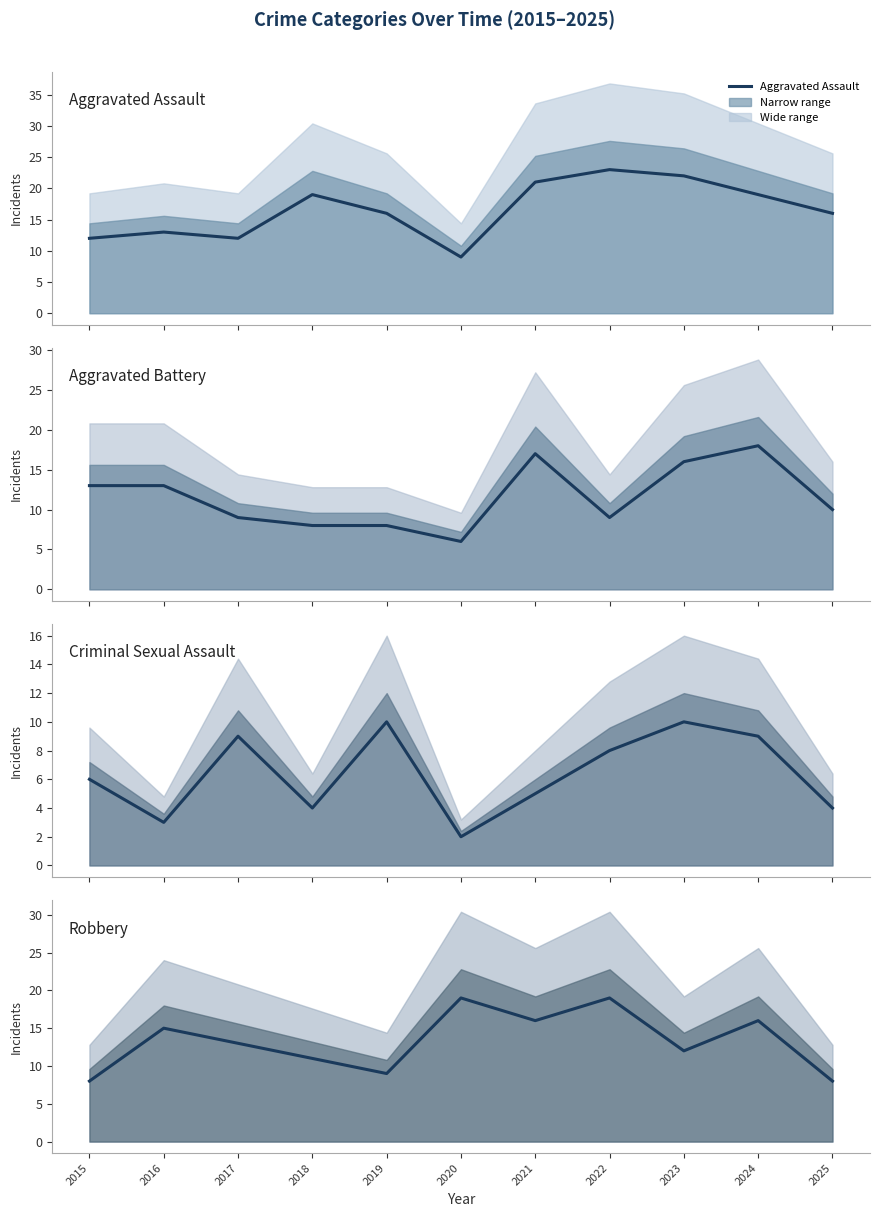

How many categories are shown in the chart?

11